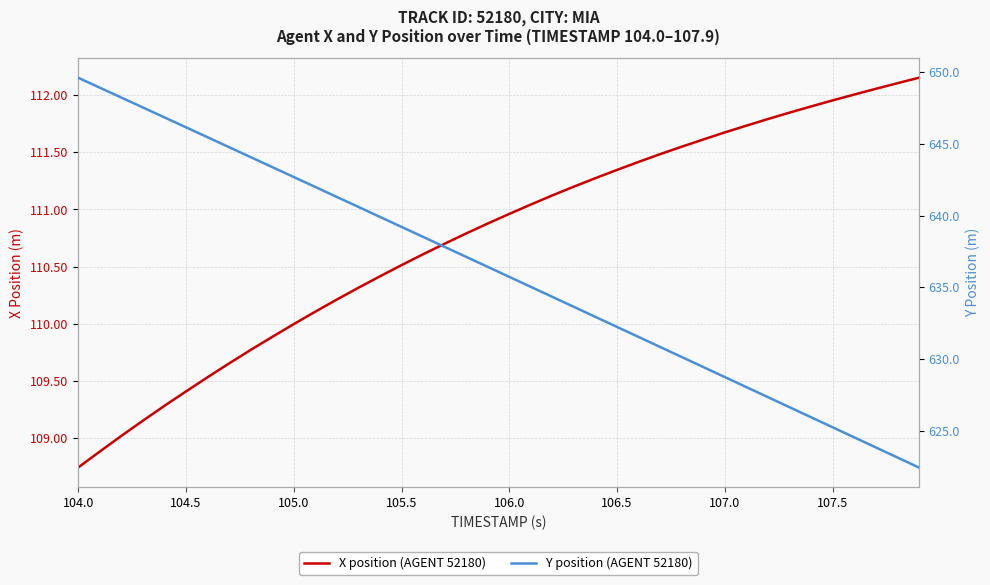

Which series has the largest range (max minus min)?

Y position (AGENT 52180)